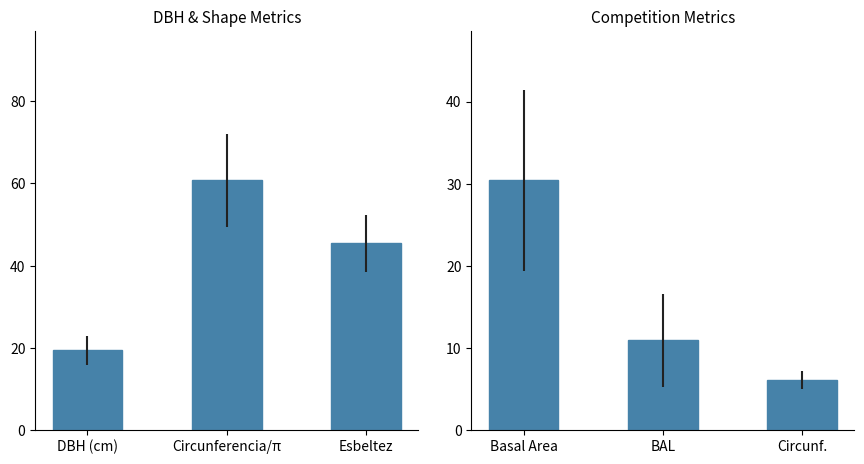

What is the label of the 3rd bar from the right?

Basal Area